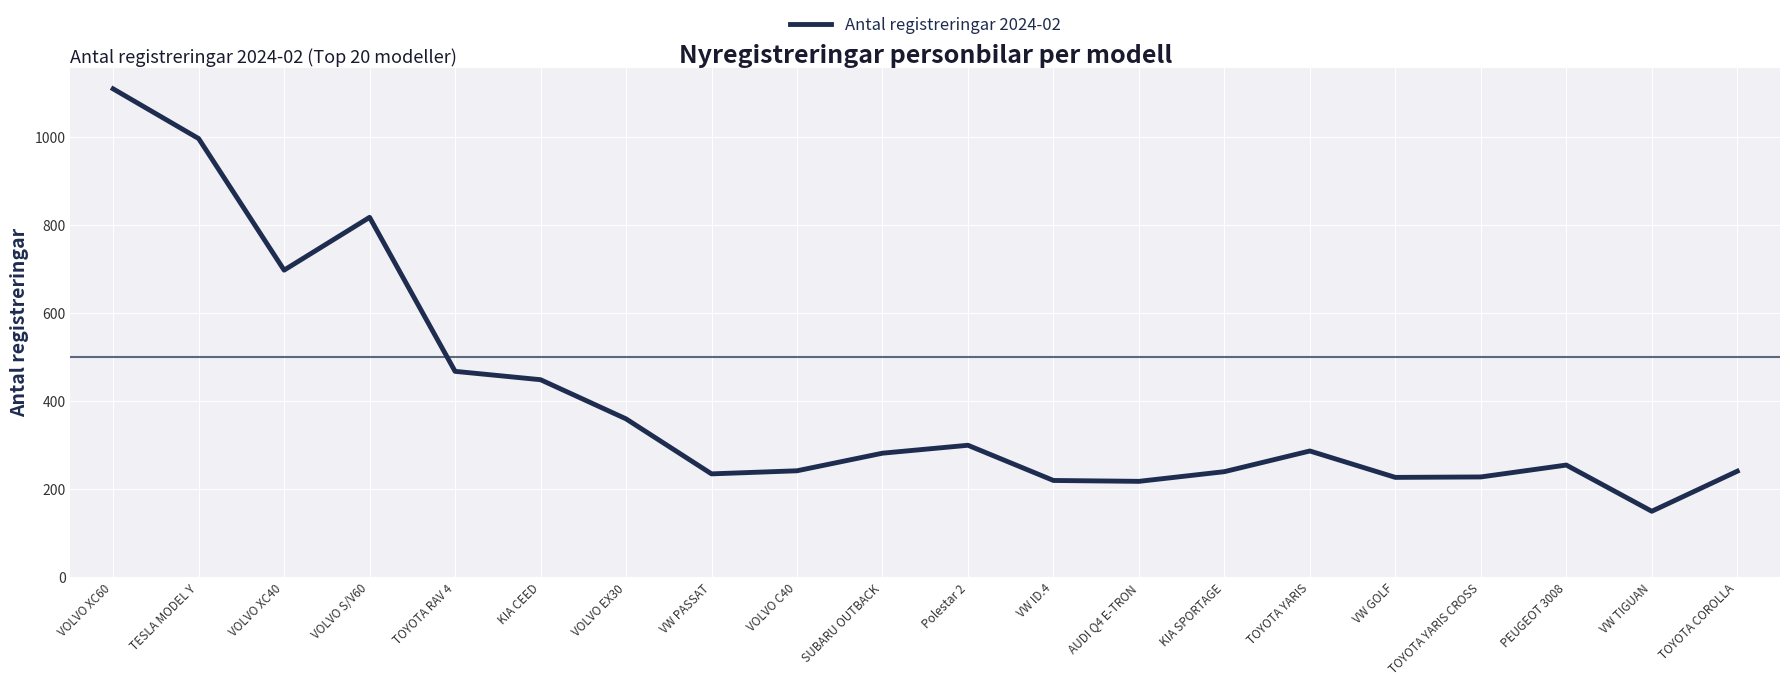

What position from the right is VW ID.4?

9